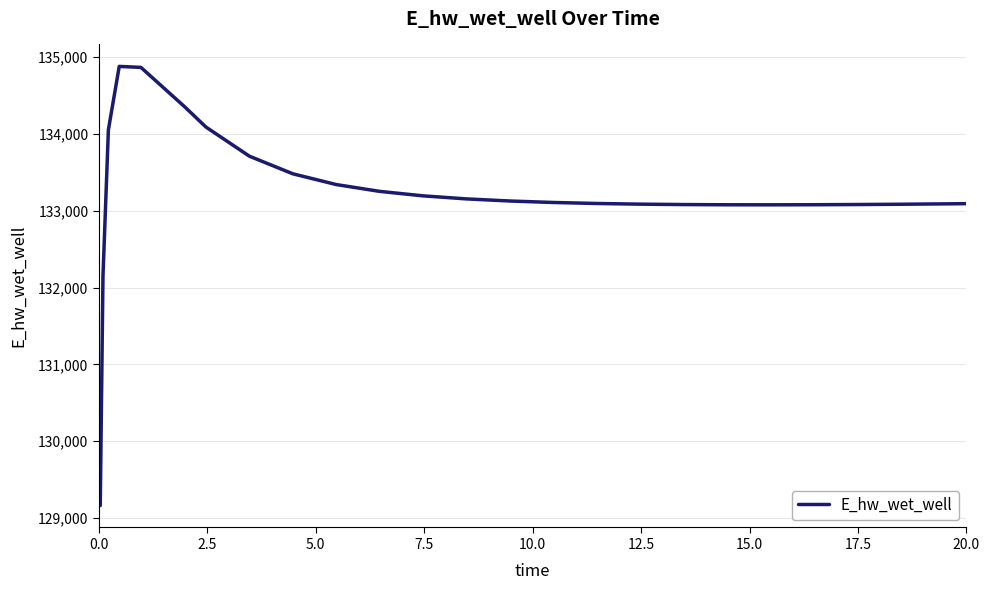

What is the greatest value displayed?

134879.6